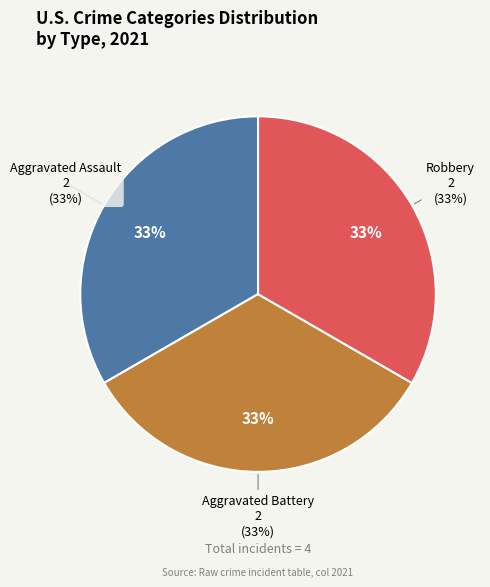

What portion of the pie excludes Criminal Sexual Assault?

100.0%